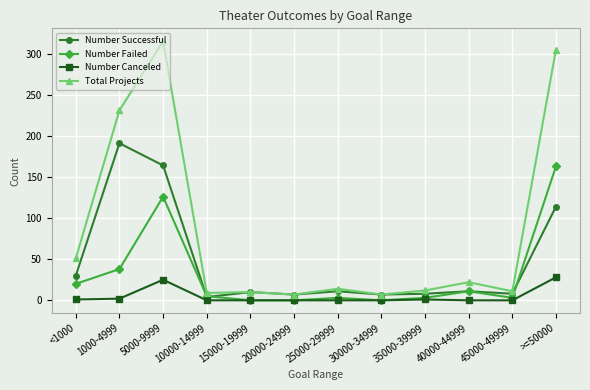

At which category does Number Canceled reach its first local peak?

5000-9999